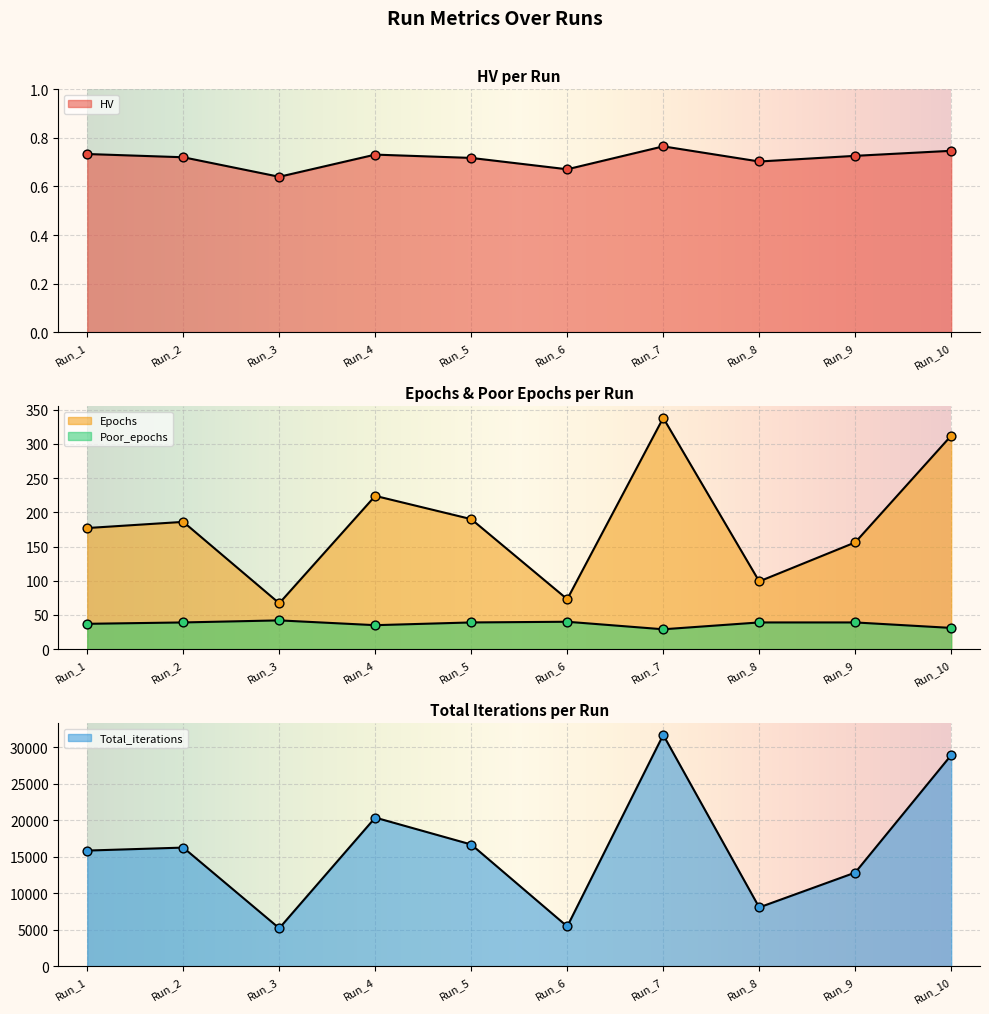

Which series contains the highest Y value?

Total_iterations